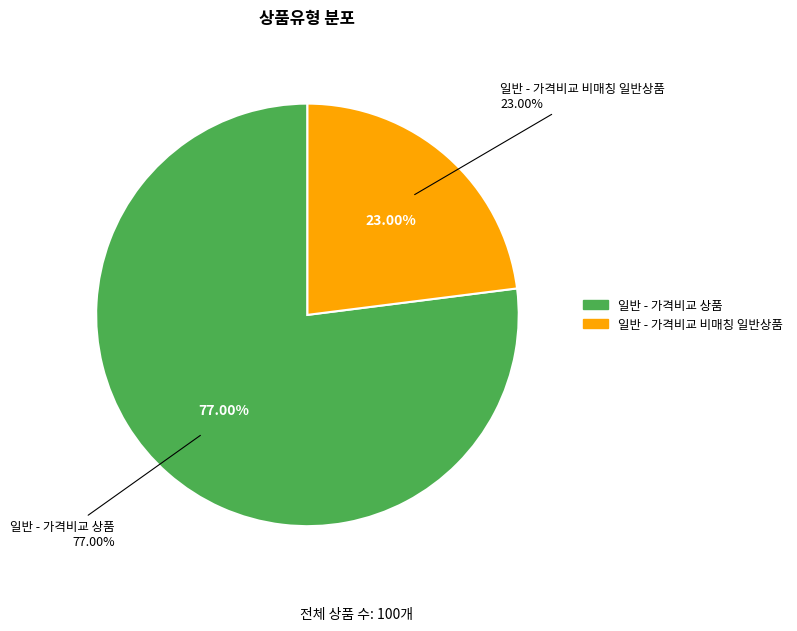

What is the change in value from 일반 - 가격비교 상품 to 일반 - 가격비교 비매칭 일반상품?

-54